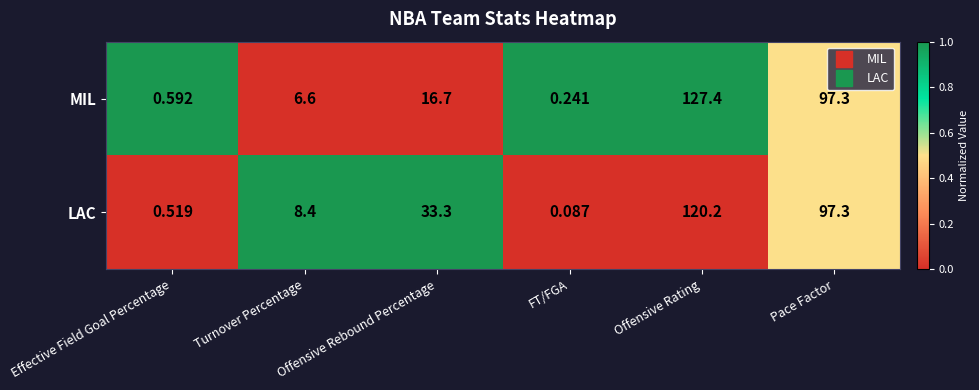

Which category has the lowest value in the LAC series?

FT/FGA